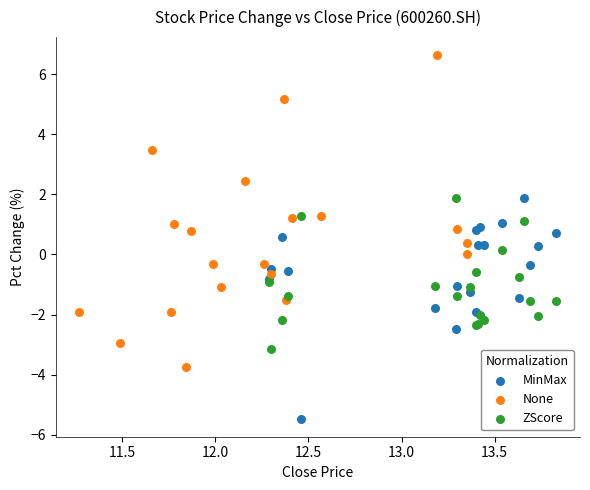

Which series contains the highest Y value?

None